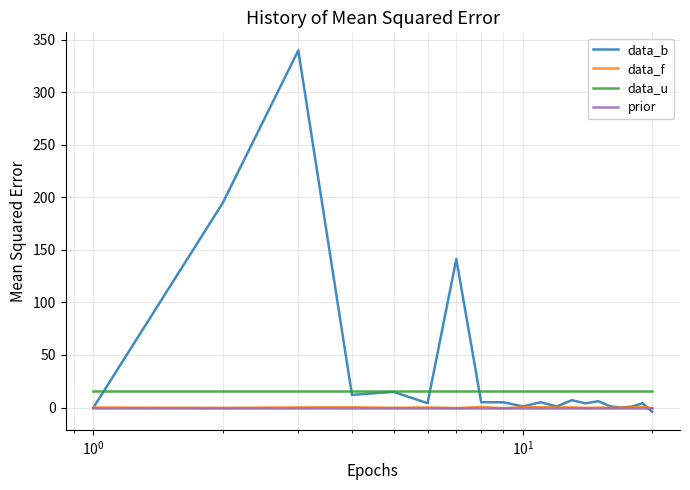

Which series has the largest total across all categories?

data_b